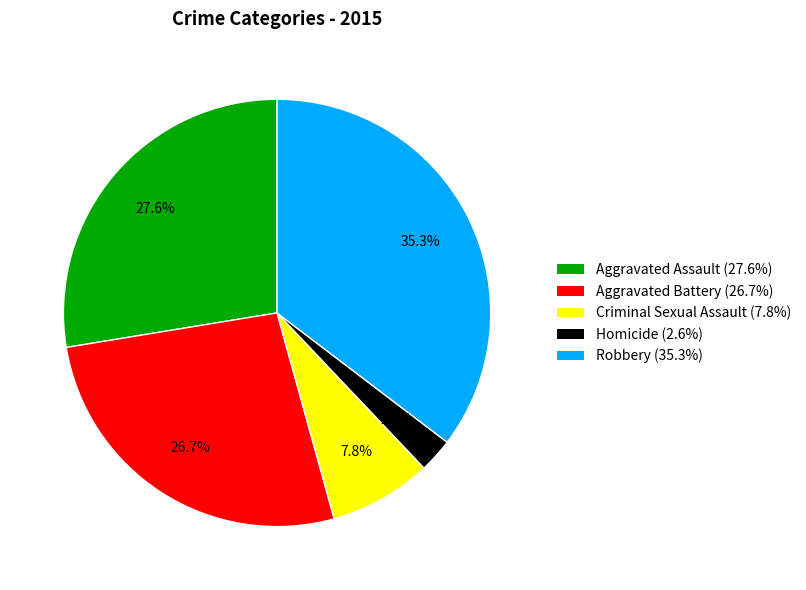

Which category has the biggest portion of the pie?

Robbery